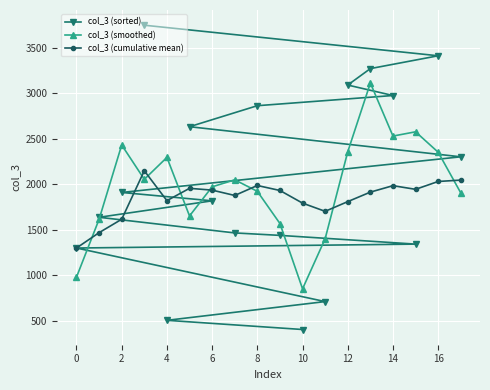

List the series in order of their peak value, highest first.

col_3 (sorted), col_3 (smoothed), col_3 (cumulative mean)